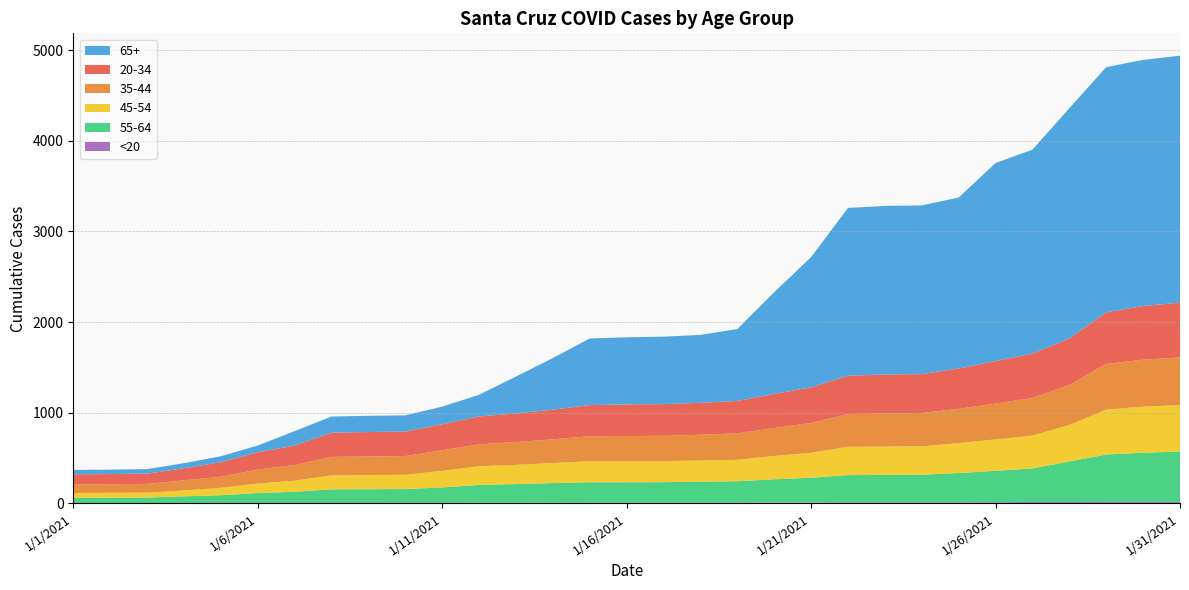

Reading right to left, list all the values displayed in this chart.

20-34: 1/31/2021=604	1/30/2021=592	1/29/2021=569	1/28/2021=513	1/27/2021=489	1/26/2021=469	1/25/2021=445	1/24/2021=429	1/23/2021=429	1/22/2021=423	1/21/2021=393	1/20/2021=377	1/19/2021=357	1/18/2021=352	1/17/2021=350	1/16/2021=349	1/15/2021=343	1/14/2021=327	1/13/2021=316	1/12/2021=307	1/11/2021=287	1/10/2021=270	1/9/2021=270	1/8/2021=267	1/7/2021=215	1/6/2021=191	1/5/2021=160	1/4/2021=133	1/3/2021=113	1/2/2021=111	1/1/2021=111
35-44: 1/31/2021=525	1/30/2021=518	1/29/2021=504	1/28/2021=441	1/27/2021=415	1/26/2021=395	1/25/2021=378	1/24/2021=368	1/23/2021=366	1/22/2021=361	1/21/2021=329	1/20/2021=308	1/19/2021=293	1/18/2021=284	1/17/2021=279	1/16/2021=278	1/15/2021=276	1/14/2021=262	1/13/2021=251	1/12/2021=242	1/11/2021=227	1/10/2021=207	1/9/2021=205	1/8/2021=204	1/7/2021=173	1/6/2021=154	1/5/2021=122	1/4/2021=112	1/3/2021=97	1/2/2021=95	1/1/2021=95
45-54: 1/31/2021=513	1/30/2021=508	1/29/2021=495	1/28/2021=403	1/27/2021=362	1/26/2021=347	1/25/2021=330	1/24/2021=313	1/23/2021=313	1/22/2021=312	1/21/2021=275	1/20/2021=257	1/19/2021=236	1/18/2021=234	1/17/2021=232	1/16/2021=232	1/15/2021=232	1/14/2021=221	1/13/2021=212	1/12/2021=206	1/11/2021=183	1/10/2021=157	1/9/2021=156	1/8/2021=154	1/7/2021=122	1/6/2021=105	1/5/2021=82	1/4/2021=64	1/3/2021=54	1/2/2021=54	1/1/2021=54
55-64: 1/31/2021=556	1/30/2021=543	1/29/2021=523	1/28/2021=447	1/27/2021=371	1/26/2021=346	1/25/2021=324	1/24/2021=305	1/23/2021=303	1/22/2021=301	1/21/2021=274	1/20/2021=257	1/19/2021=237	1/18/2021=232	1/17/2021=227	1/16/2021=226	1/15/2021=226	1/14/2021=218	1/13/2021=207	1/12/2021=198	1/11/2021=171	1/10/2021=153	1/9/2021=152	1/8/2021=151	1/7/2021=124	1/6/2021=111	1/5/2021=88	1/4/2021=76	1/3/2021=62	1/2/2021=61	1/1/2021=60
65+: 1/31/2021=2724	1/30/2021=2715	1/29/2021=2705	1/28/2021=2540	1/27/2021=2250	1/26/2021=2184	1/25/2021=1886	1/24/2021=1861	1/23/2021=1859	1/22/2021=1851	1/21/2021=1436	1/20/2021=1121	1/19/2021=793	1/18/2021=750	1/17/2021=744	1/16/2021=740	1/15/2021=735	1/14/2021=569	1/13/2021=407	1/12/2021=239	1/11/2021=194	1/10/2021=179	1/9/2021=179	1/8/2021=178	1/7/2021=159	1/6/2021=74	1/5/2021=66	1/4/2021=56	1/3/2021=50	1/2/2021=49	1/1/2021=48
<20: 1/31/2021=16	1/30/2021=16	1/29/2021=16	1/28/2021=15	1/27/2021=15	1/26/2021=13	1/25/2021=11	1/24/2021=11	1/23/2021=11	1/22/2021=11	1/21/2021=9	1/20/2021=9	1/19/2021=7	1/18/2021=7	1/17/2021=7	1/16/2021=7	1/15/2021=7	1/14/2021=6	1/13/2021=6	1/12/2021=6	1/11/2021=5	1/10/2021=5	1/9/2021=4	1/8/2021=4	1/7/2021=4	1/6/2021=3	1/5/2021=2	1/4/2021=2	1/3/2021=2	1/2/2021=2	1/1/2021=1